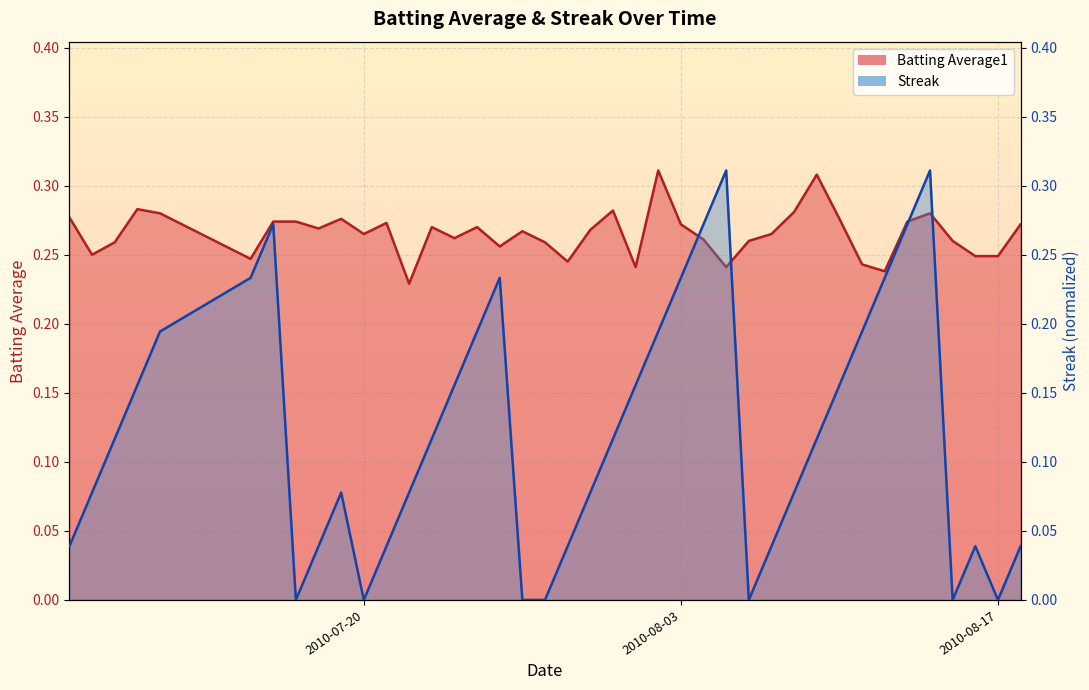

True or false: Streak and Batting Average1 cross at least once.

True